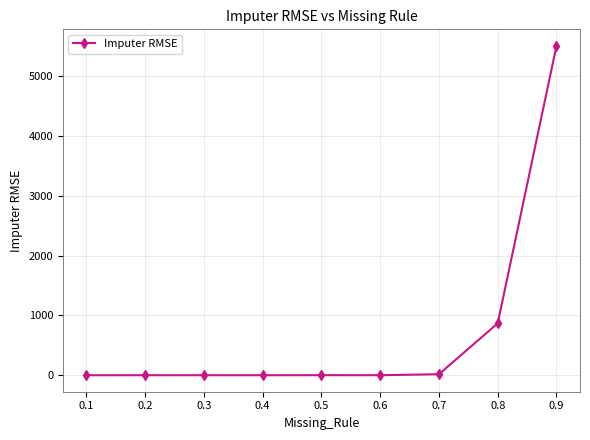

True or false: the data shows 5500.8 at 0.9.

True